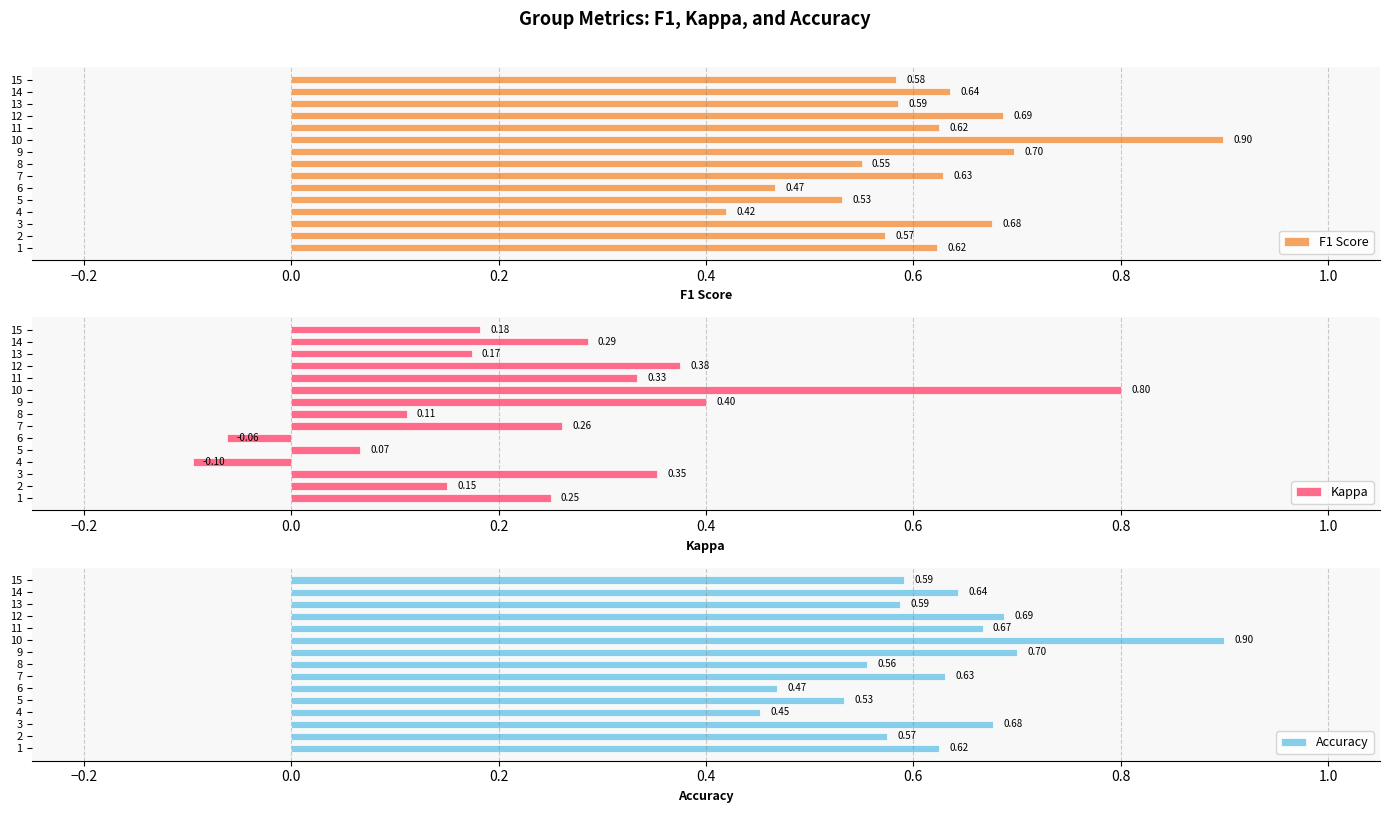

What is the sum of all Accuracy values?

9.3